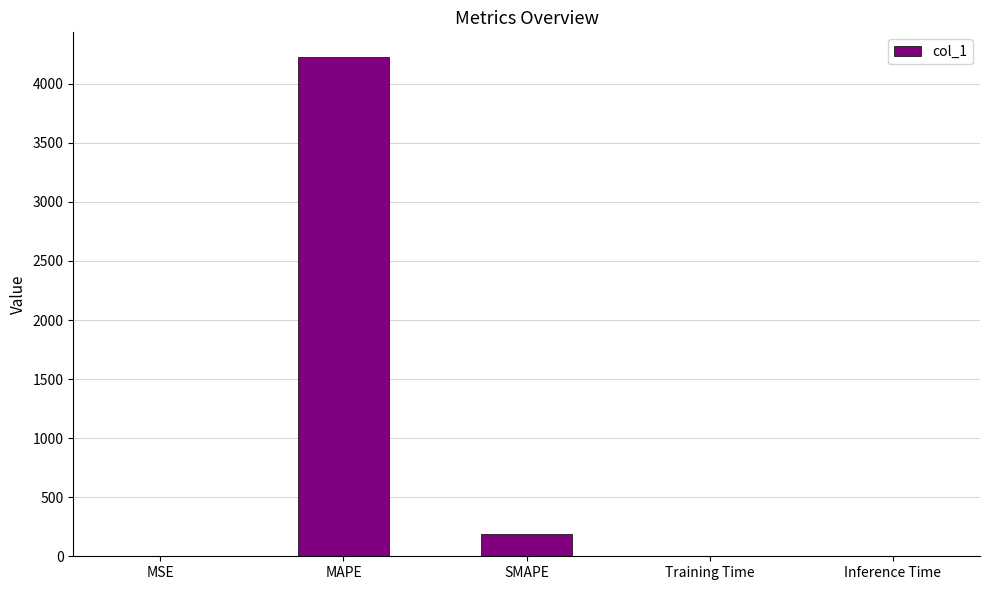

Is it true that the value at MAPE is 4224.2?

True